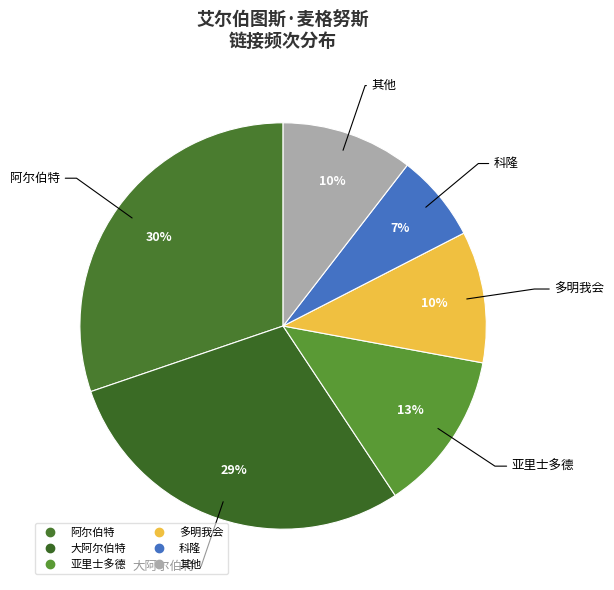

Count the number of slices in the pie.

6